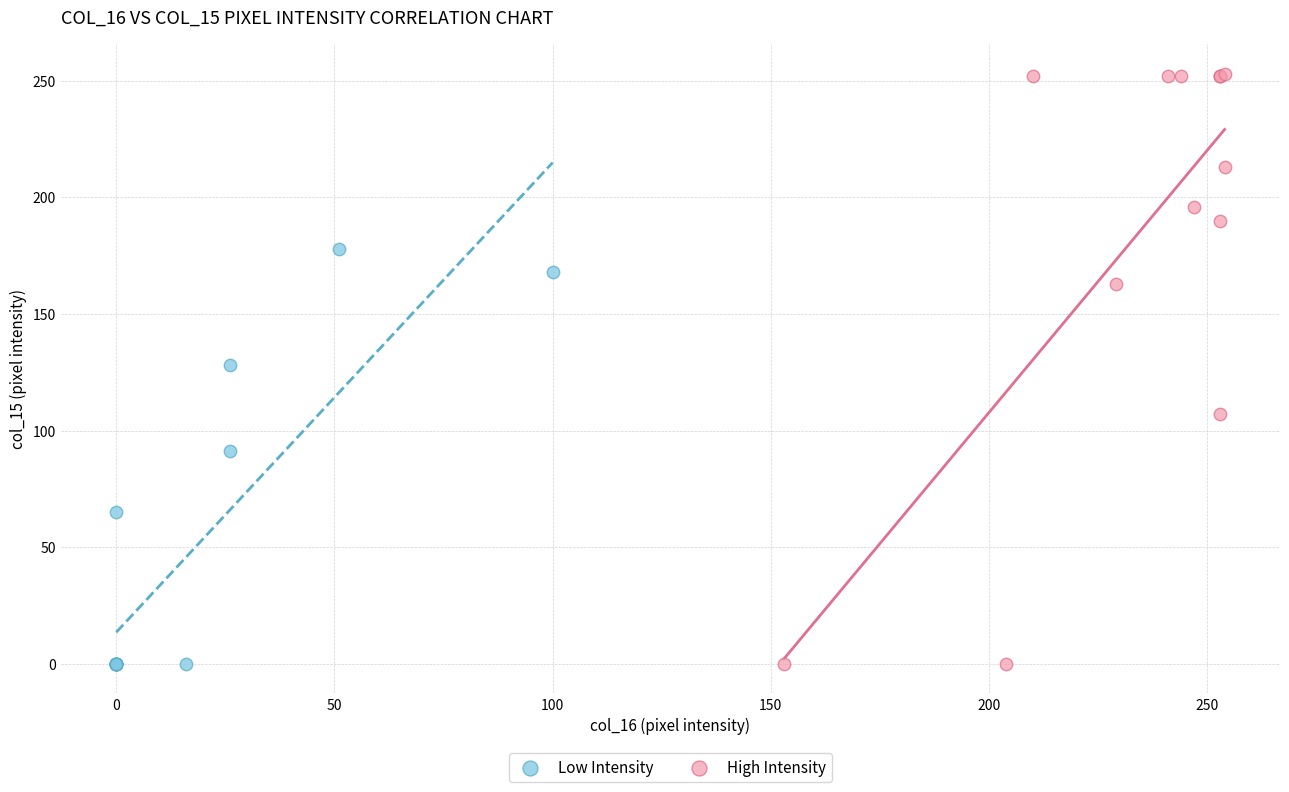

Which series contains the highest Y value?

High Intensity